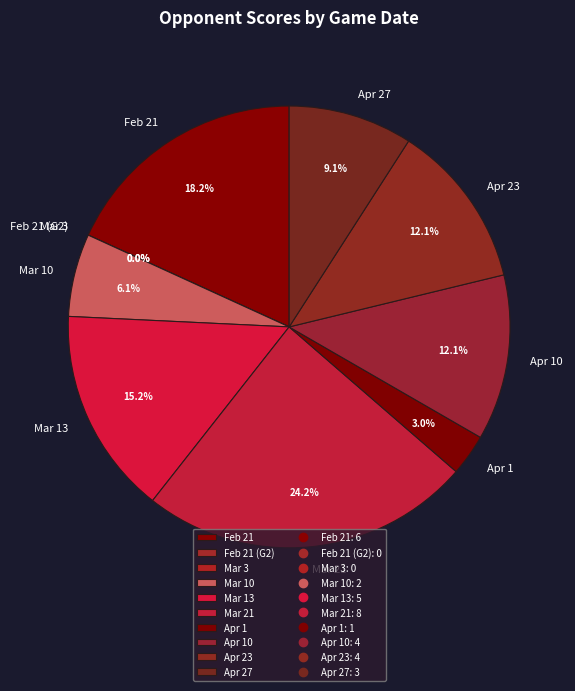

To the nearest percent, what portion does Mar 10 represent?

6%